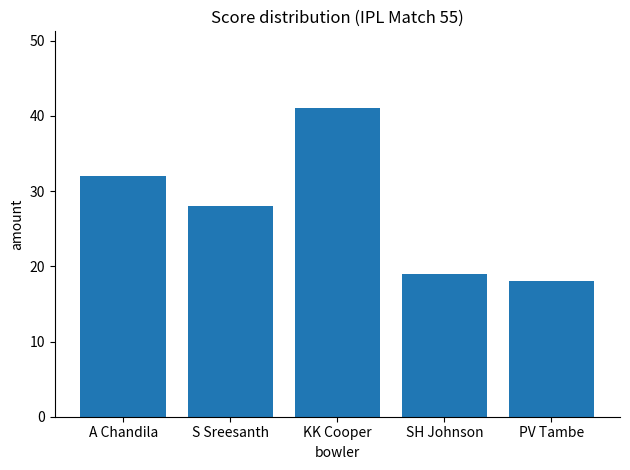

What is the greatest value displayed?

41